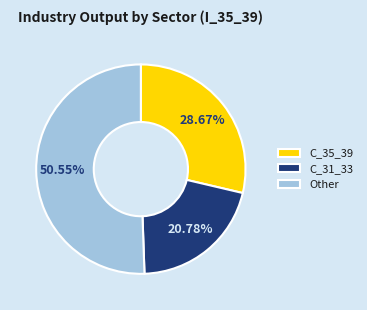

What is the ratio of the value at C_35_39 to the value at Other?

0.6